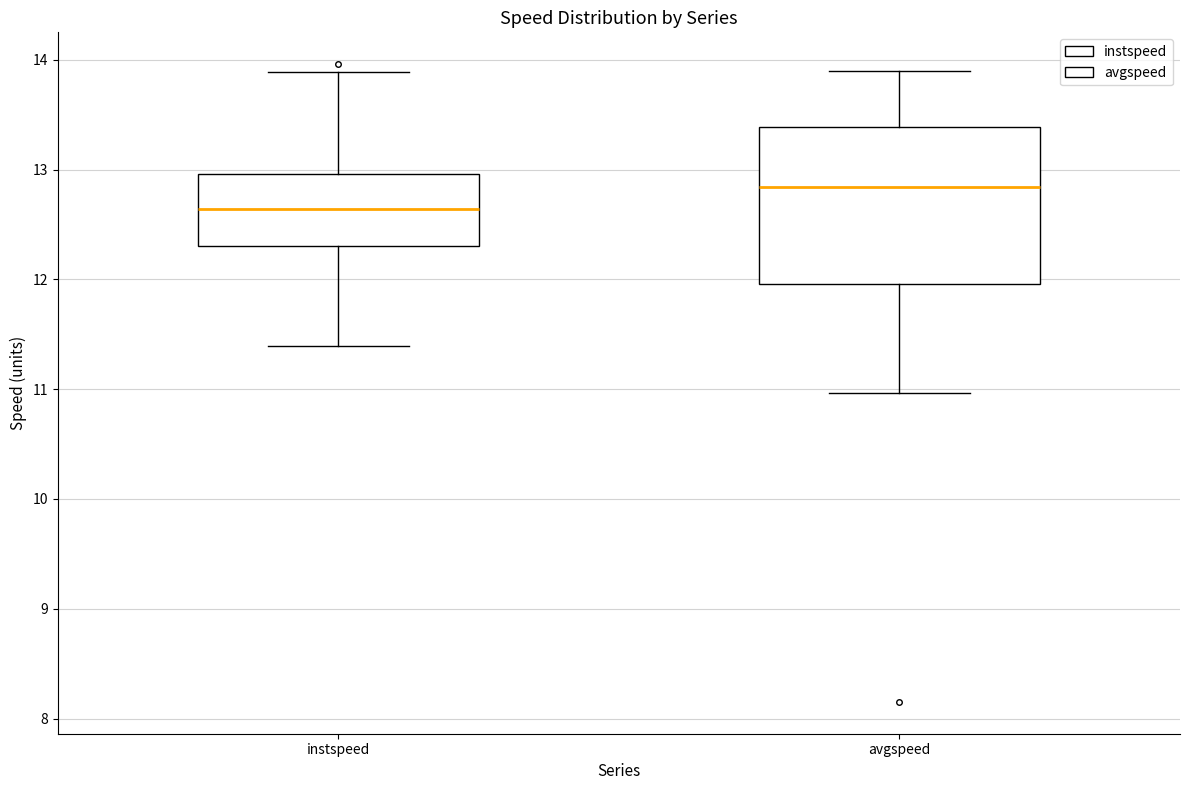

Reading left to right, read every box against the y-axis: the position of its median line, the range the box covers, and the ends of its whiskers. The values are not printed on the chart, so give them approximately, as read against the axis.

instspeed: median 12.6, box 12.3 to 13.0, whiskers 11.4 to 13.9
avgspeed: median 12.8, box 12.0 to 13.4, whiskers 11.0 to 13.9